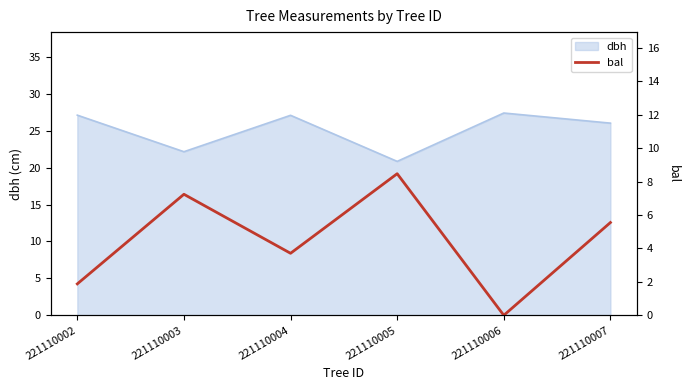

What is the maximum value for dbh?

27.4